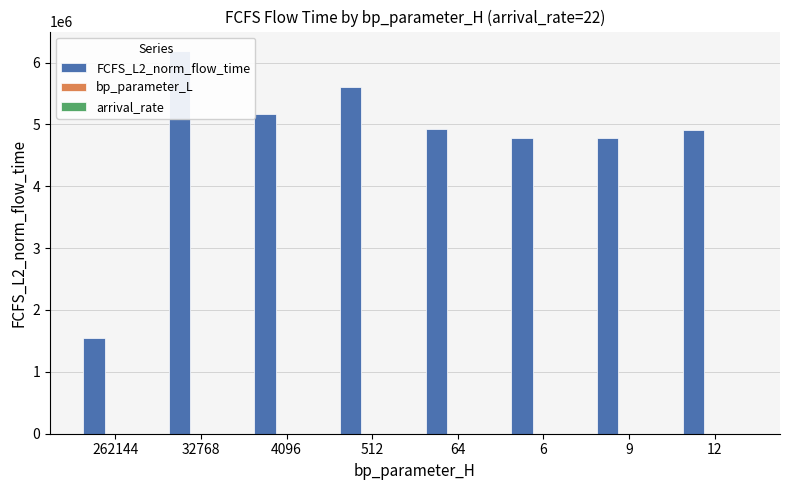

What is the label of the 7th bar from the right?

32768